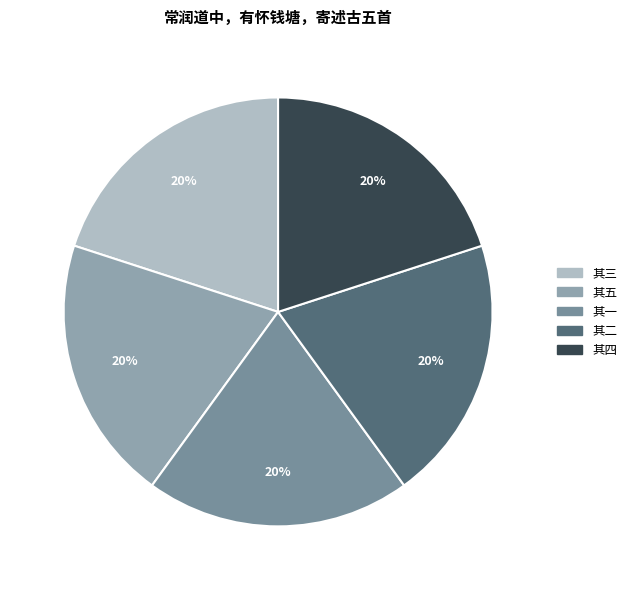

How many segments does this pie chart have?

5